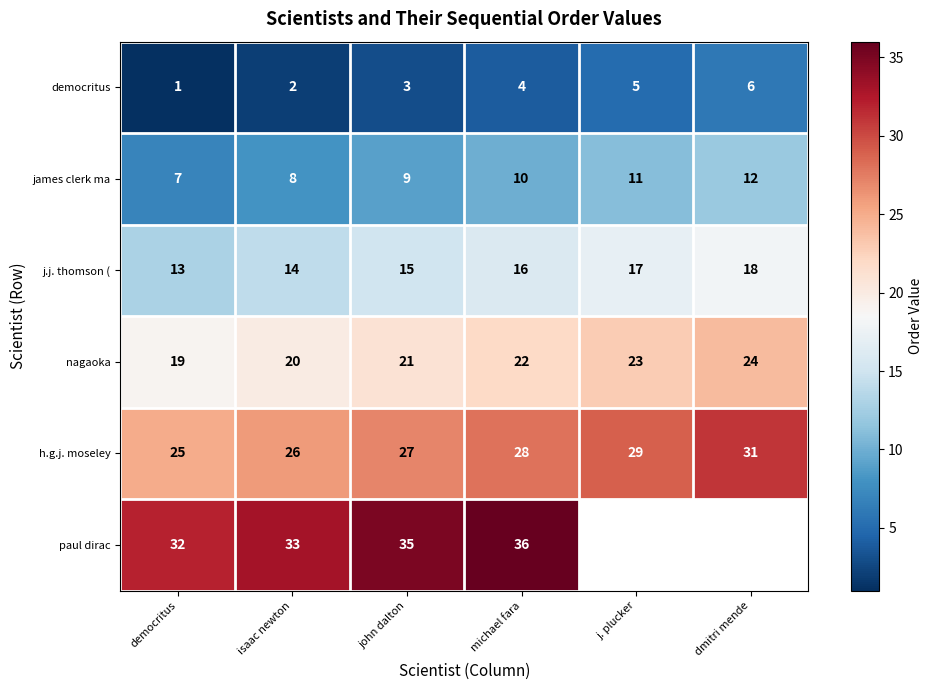

What is the sum of the nagaoka values at democritus and isaac newton?

39